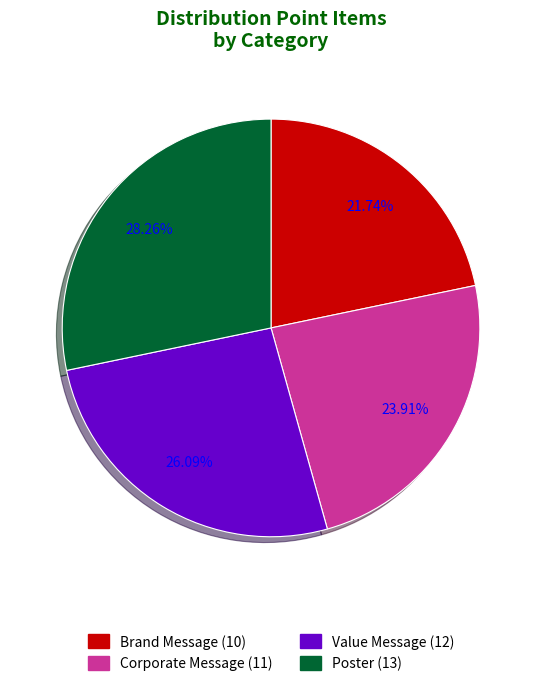

The Corporate Message slice represents 19% of the pie. True or false?

False